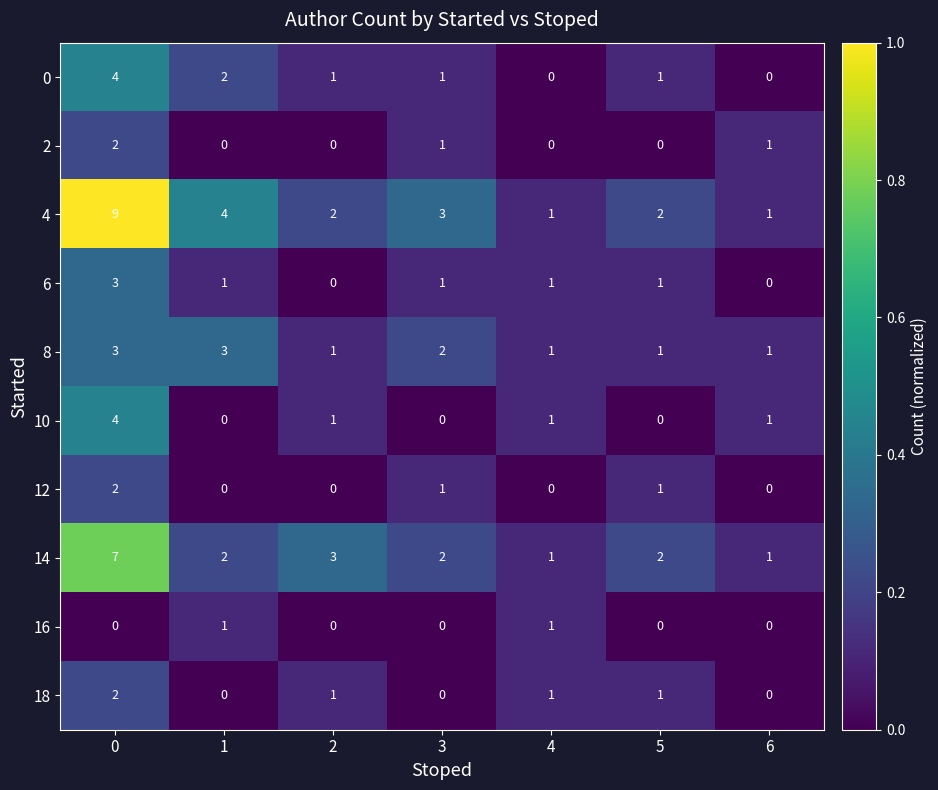

How many series are shown in this chart?

10